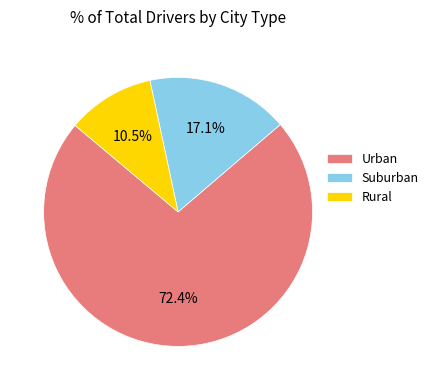

Count the number of slices in the pie.

3